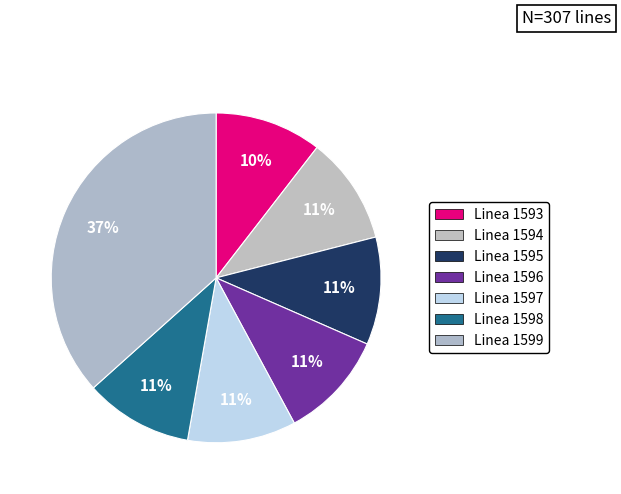

Which category has the biggest portion of the pie?

Linea 1599